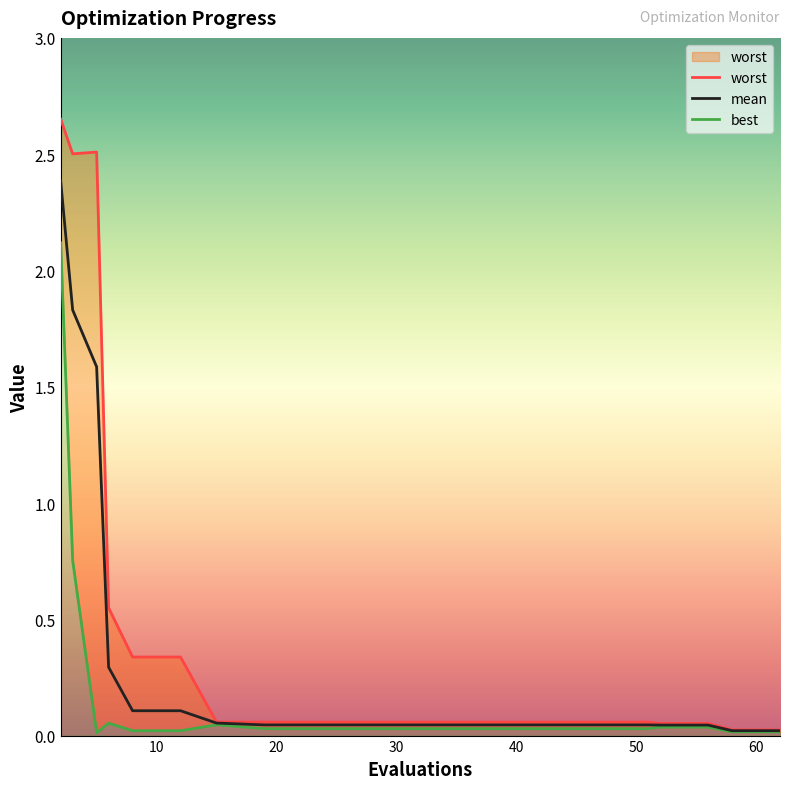

Reading left to right, transcribe all the data shown in this chart.

mean: 2.4	1.8	1.6	0.3	0.1	0.1	0.1	0.0	0.0	0.0	0.0	0.0	0.0	0.0	0.0	0.0	0.0	0.0	0.0	0.0
best: 2.1	0.8	0.0	0.1	0.0	0.0	0.0	0.0	0.0	0.0	0.0	0.0	0.0	0.0	0.0	0.0	0.0	0.0	0.0	0.0
worst: 2.7	2.5	2.5	0.5	0.3	0.3	0.1	0.1	0.1	0.1	0.1	0.1	0.1	0.1	0.1	0.1	0.1	0.1	0.0	0.0